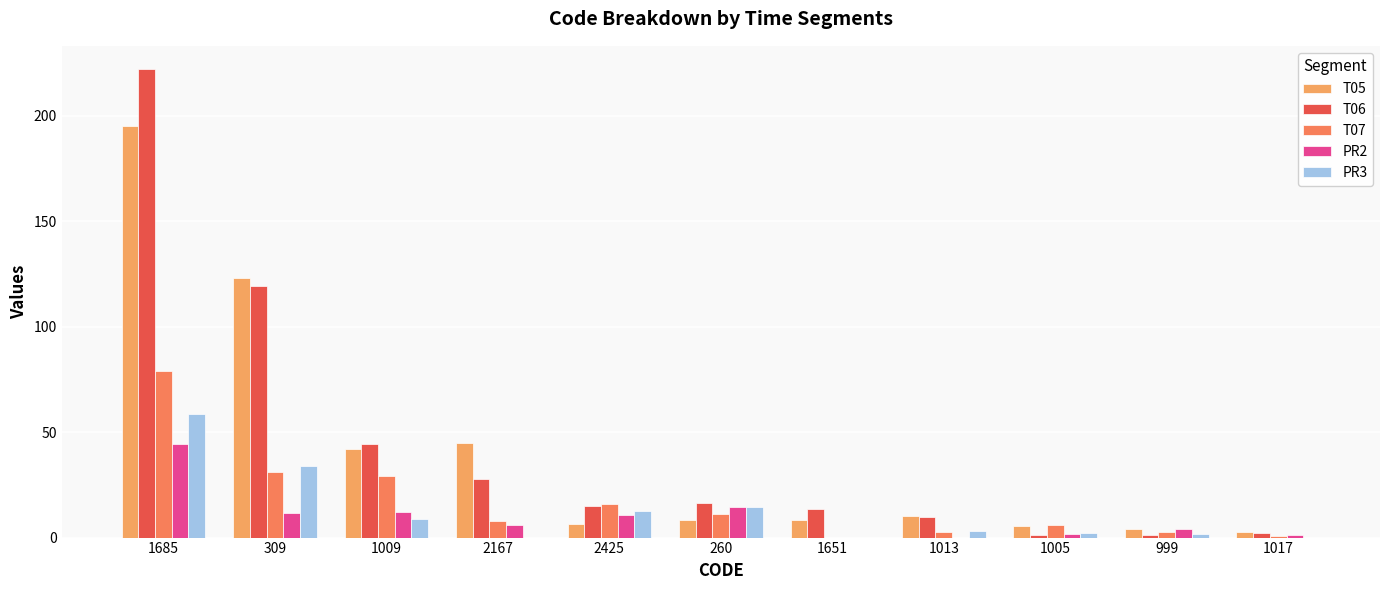

Is it true that T06 equals 1.2 at 1005?

True